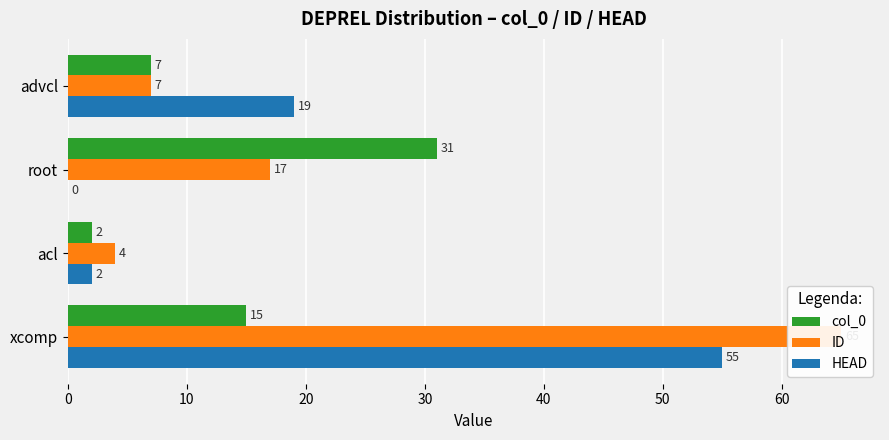

What is the average value of the col_0 series?

14